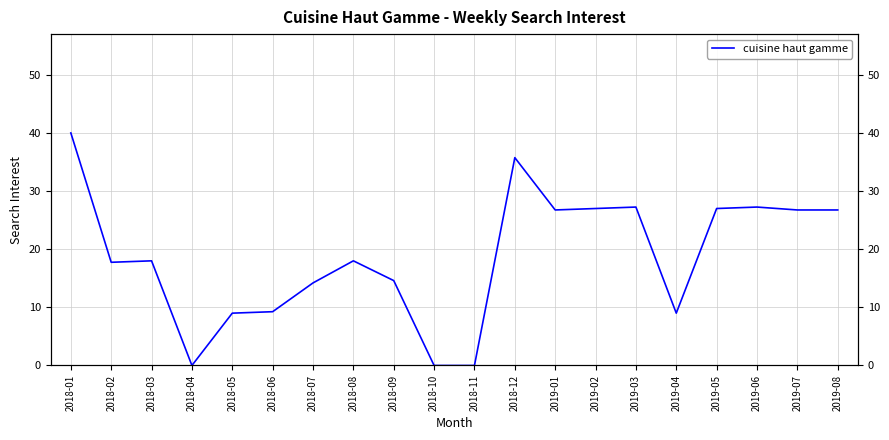

How many lines are shown in the chart?

1